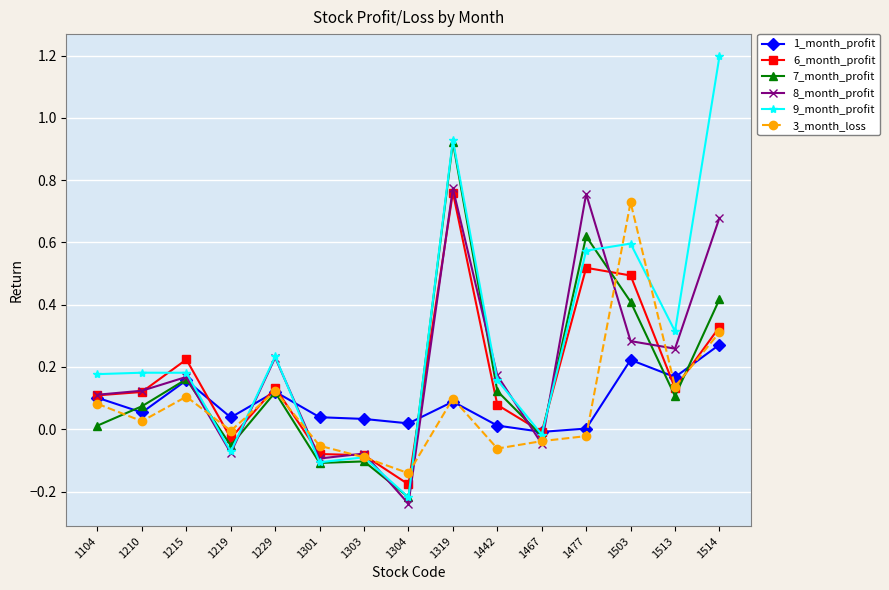

Count the number of categories in the chart.

15